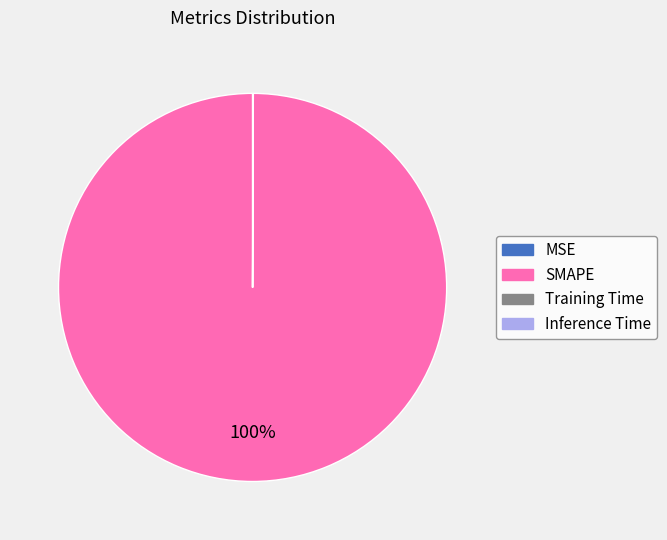

Which category has the biggest portion of the pie?

SMAPE